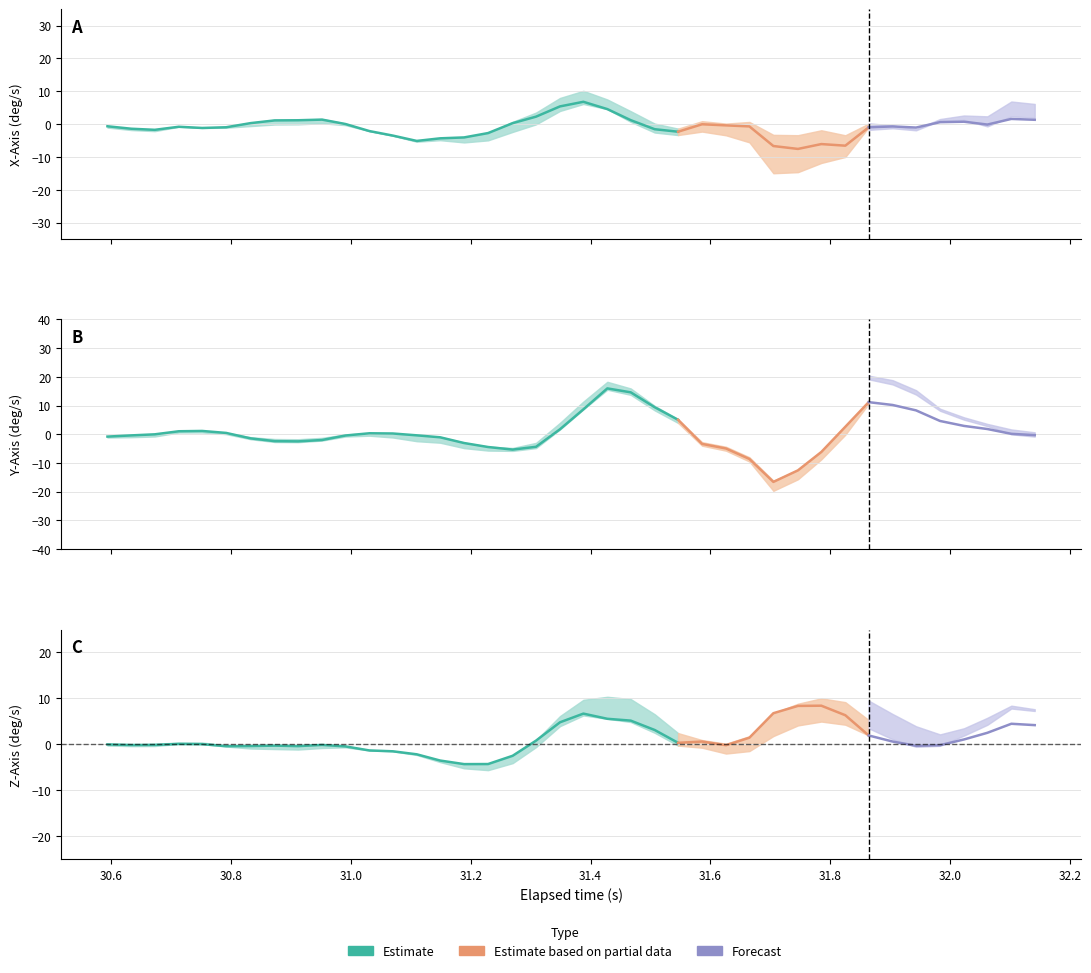

True or false: elapsed and x_axis cross at least once.

False